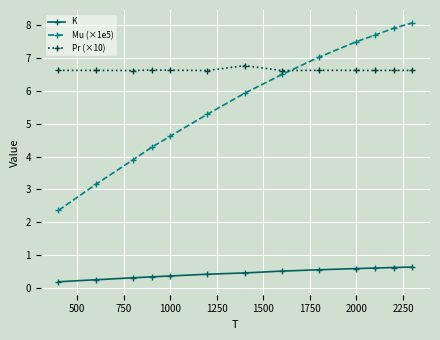

Which series has the largest total across all categories?

Pr (×10)